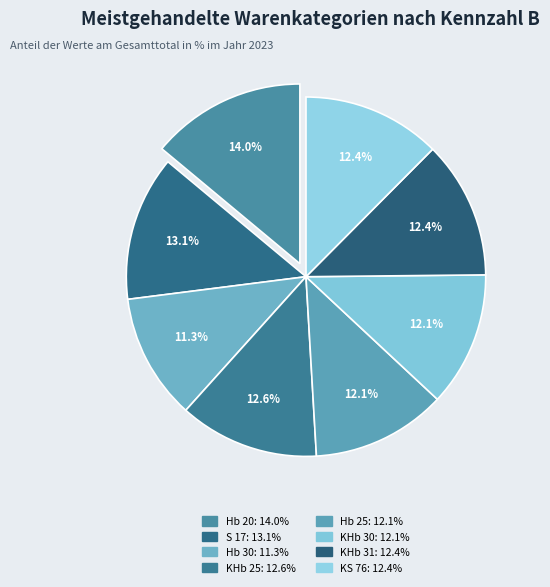

Rank the categories by value from lowest to highest.

Hb 30, KHb 30, Hb 25, KHb 31, KS 76, KHb 25, S 17, Hb 20